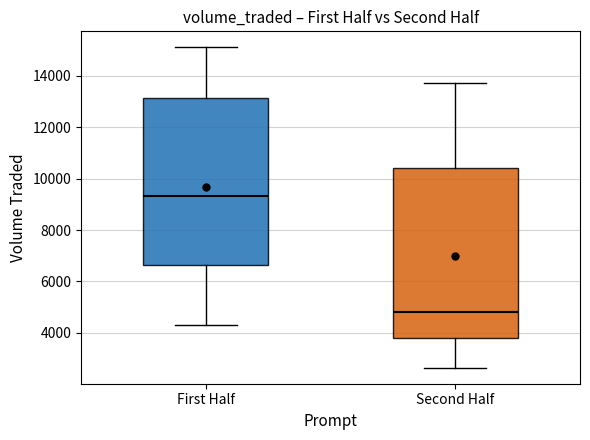

Where does the lower whisker of the box for Second Half end on the y-axis? The values are not printed on the chart, so give them approximately, as read against the axis.

2600